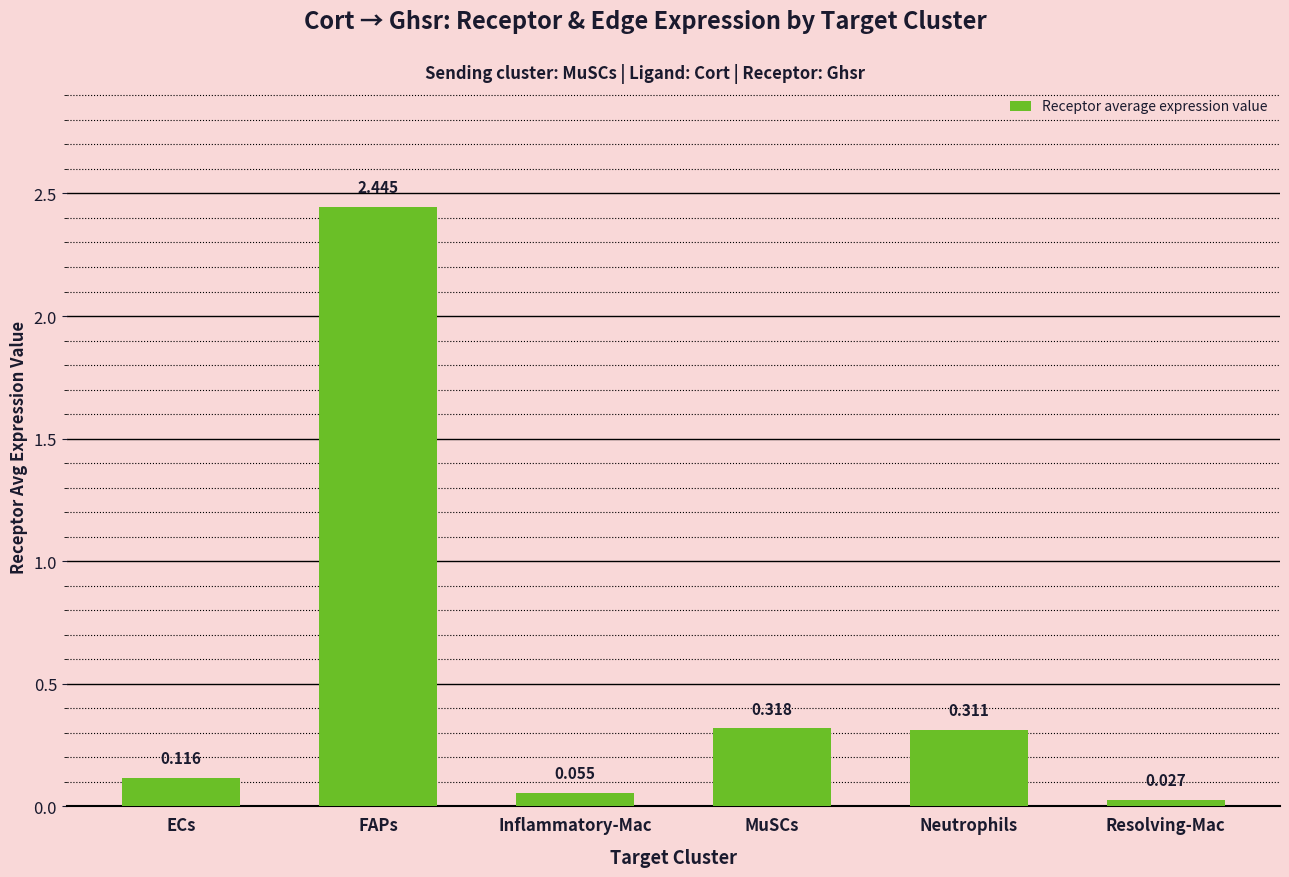

Which has a higher value, ECs or Resolving-Mac?

ECs